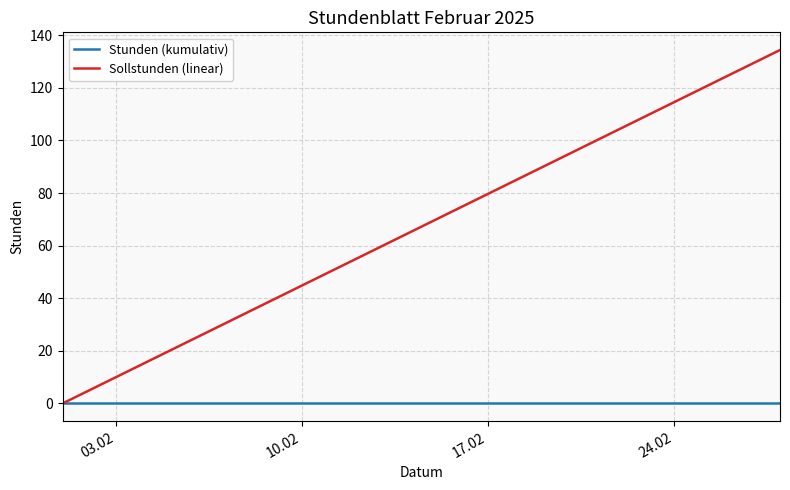

Which series has the largest range (max minus min)?

Sollstunden (linear)